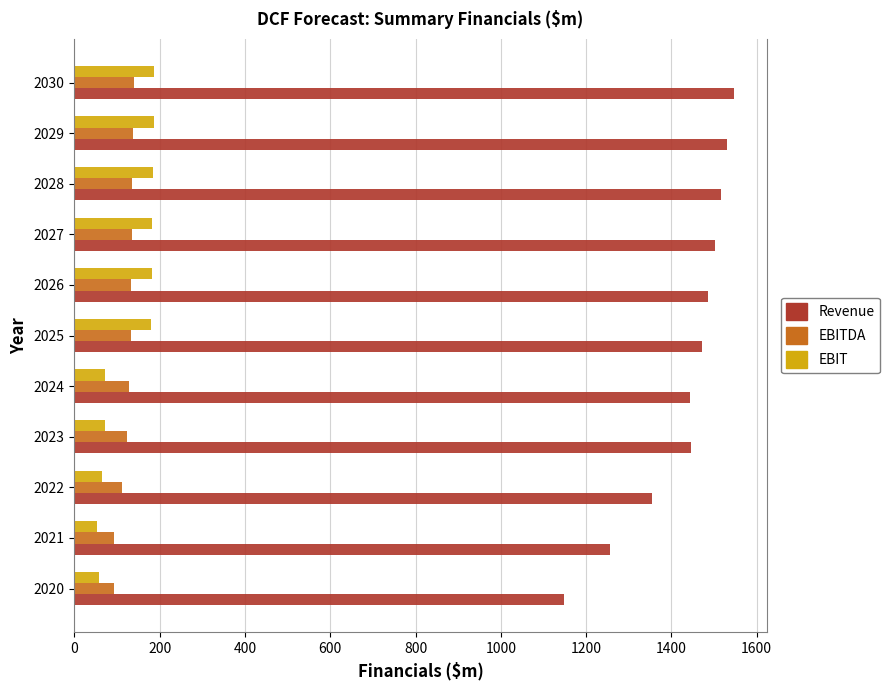

How many data points in EBITDA are less than 132?

5